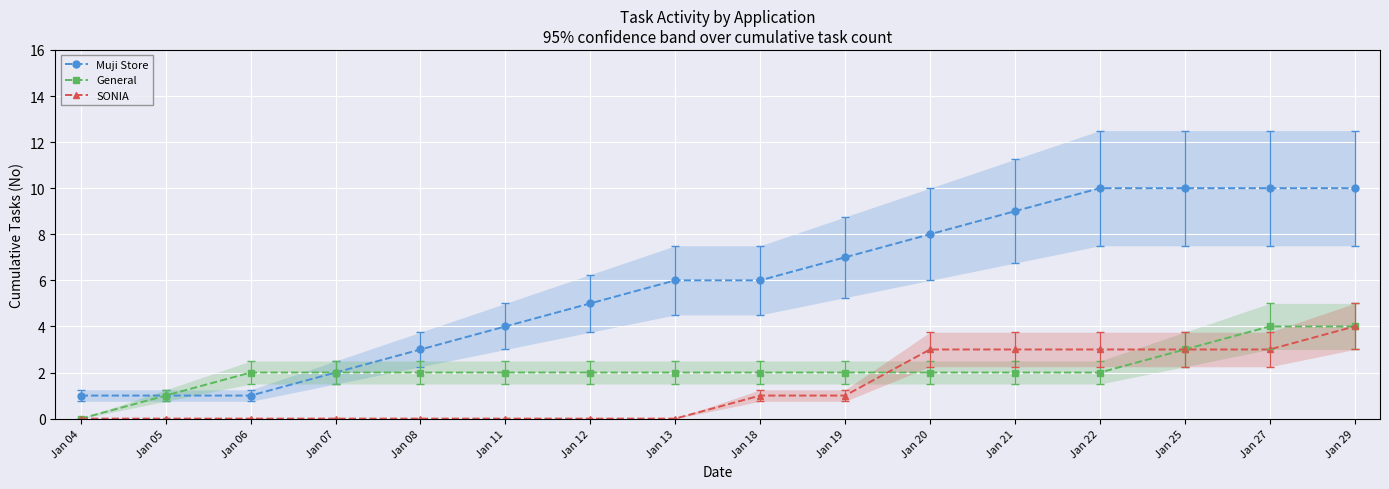

Which series changed the most between Jan 08 and Jan 22?

Muji Store